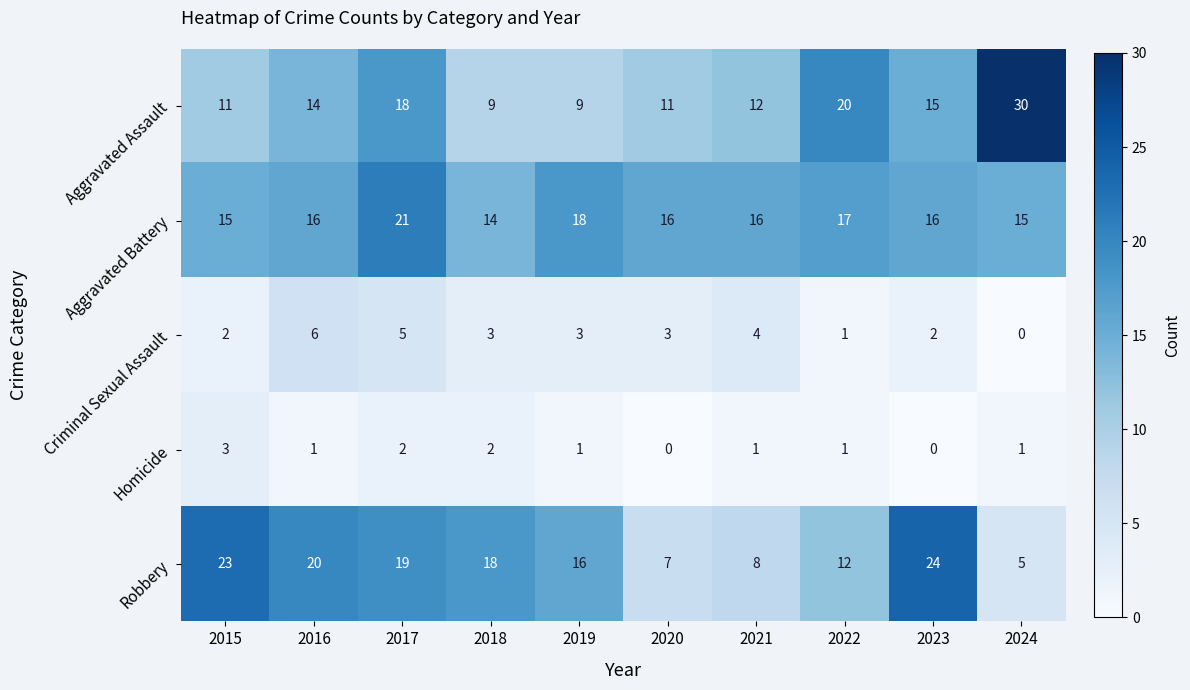

The Criminal Sexual Assault series shows 5 at 2020. True or false?

False